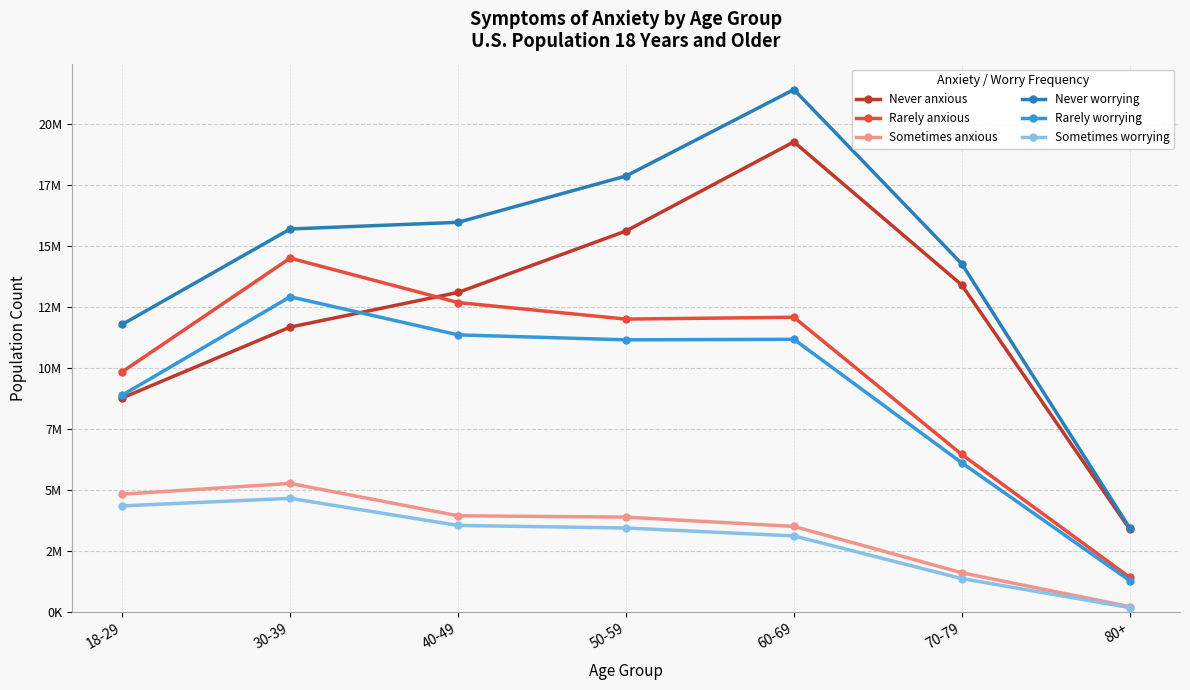

Where is the first local maximum for Sometimes anxious?

30-39